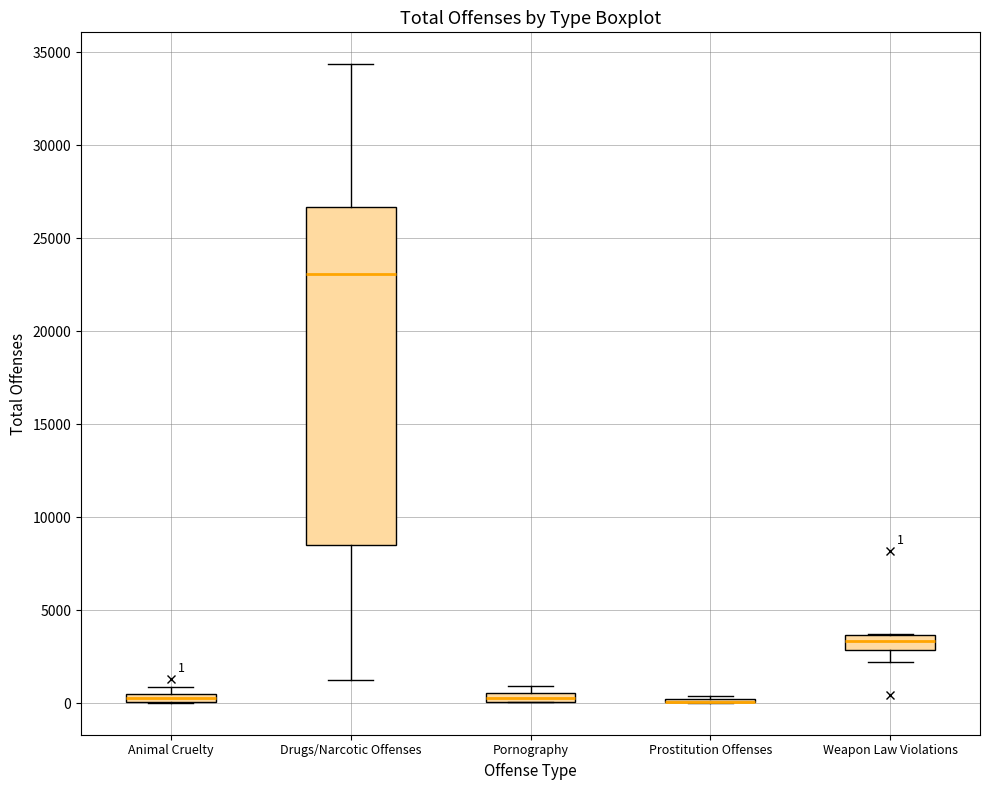

Which box is the tallest, from its lower edge to its upper edge?

Drugs/Narcotic Offenses